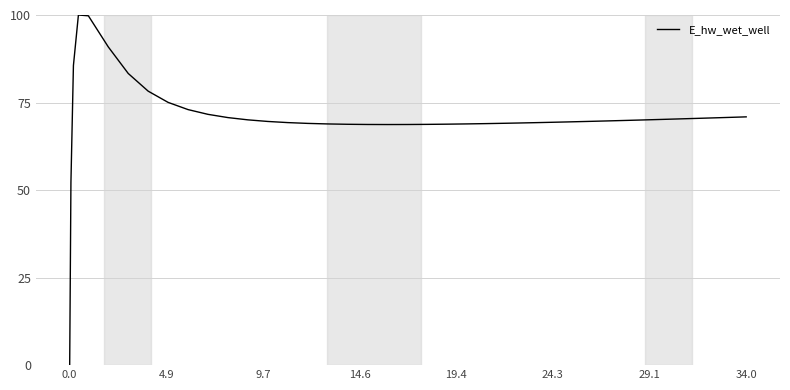

What is the difference between the maximum and minimum values?

100.0